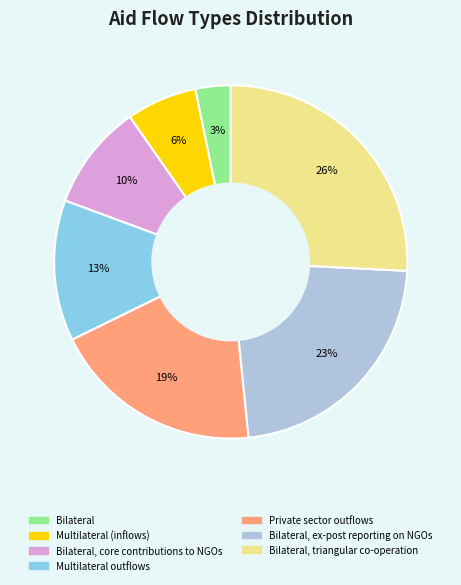

Is the sum of Multilateral outflows and Bilateral, triangular co-operation greater than half?

No